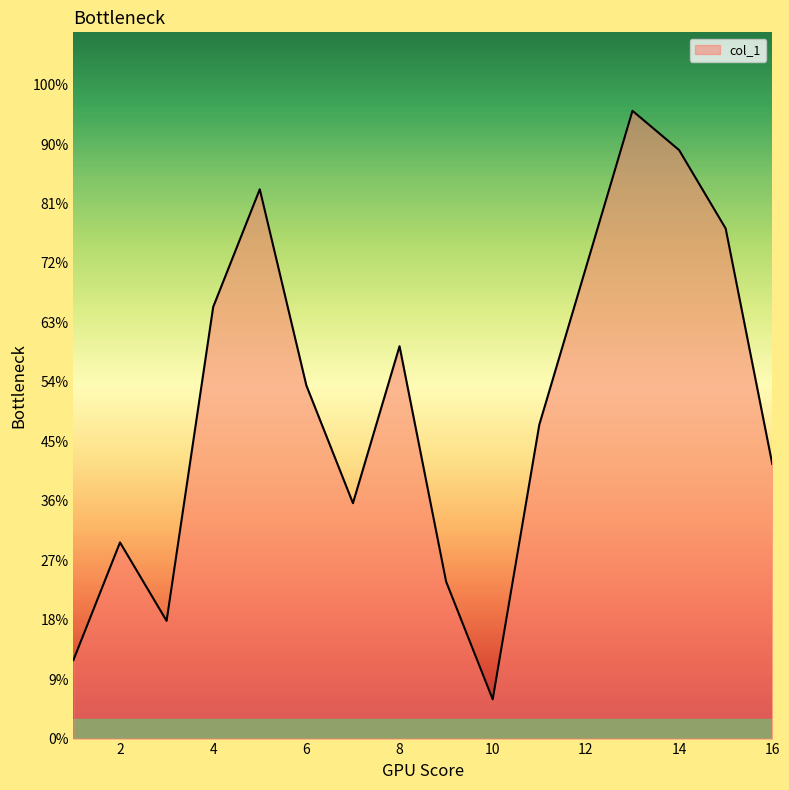

True or false: the data has more than 0 interior local peaks.

True